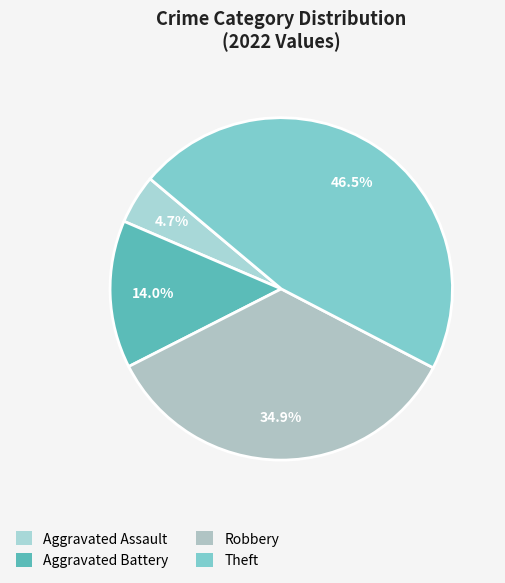

To the nearest percent, what portion does Aggravated Assault represent?

5%